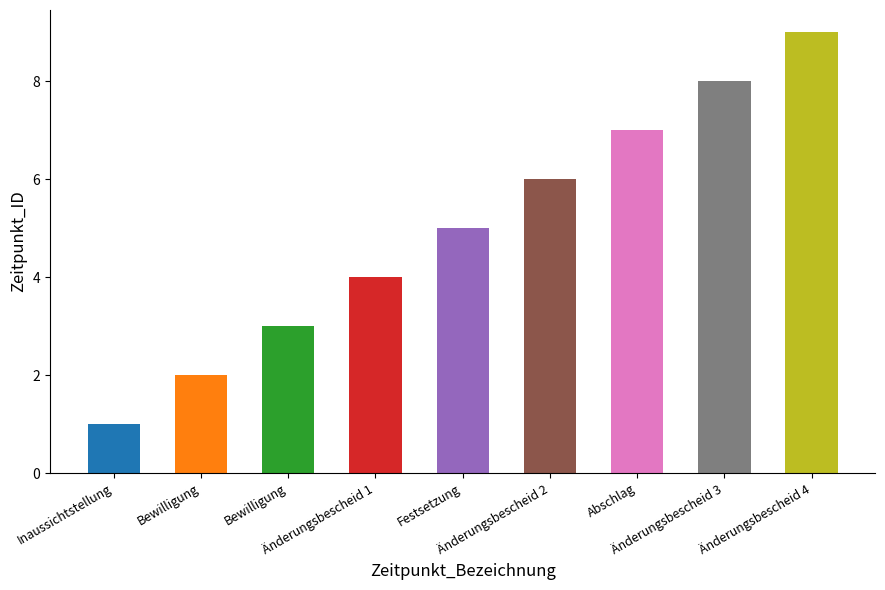

Reading left to right, what are all the values shown in this chart?

Inaussichtstellung=1	Bewilligung=2	Bewilligung=3	Änderungsbescheid 1=4	Festsetzung=5	Änderungsbescheid 2=6	Abschlag=7	Änderungsbescheid 3=8	Änderungsbescheid 4=9